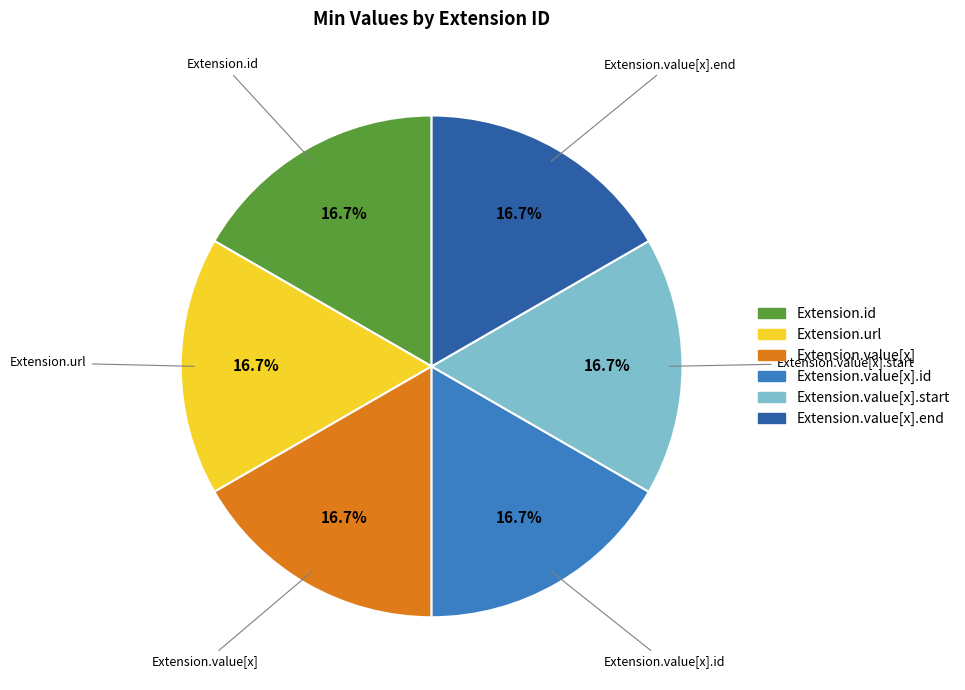

Is there any slice that represents more than half of the pie?

No